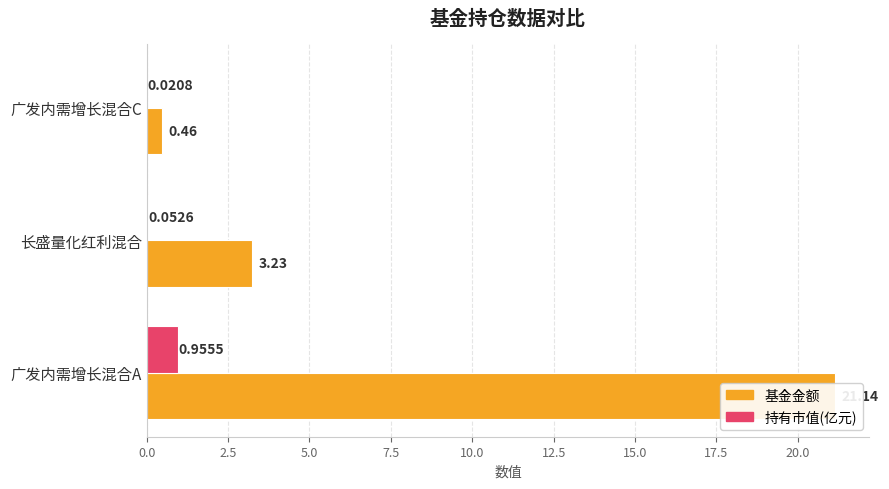

Reading left to right, extract all data points from this chart.

基金金额: 21.1	3.2	0.5
持有市值(亿元): 1.0	0.1	0.0